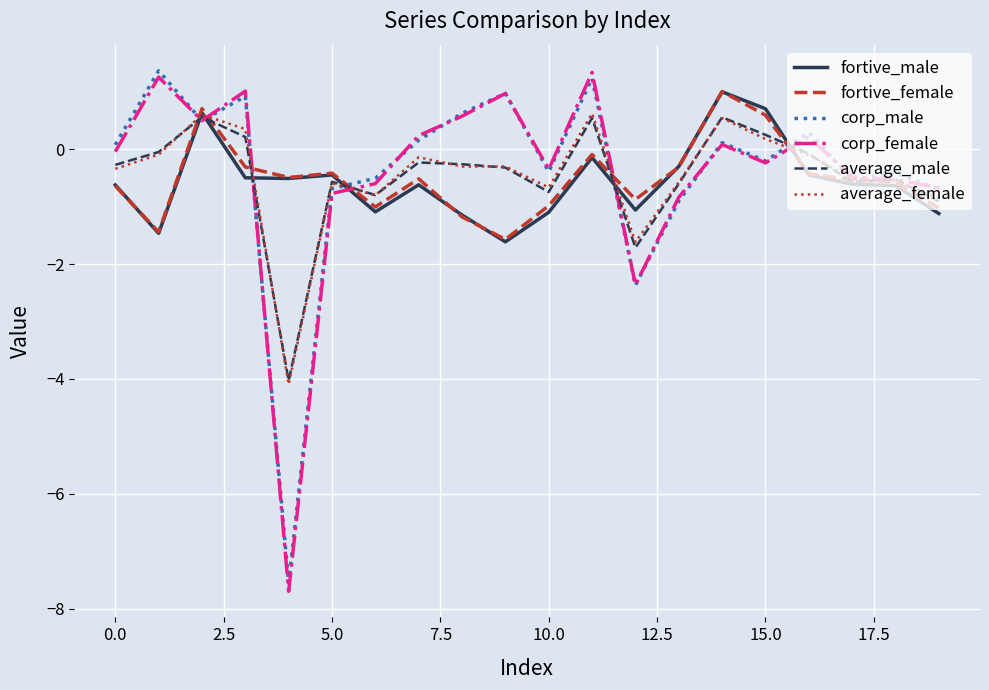

What is the greatest value displayed?

1.4